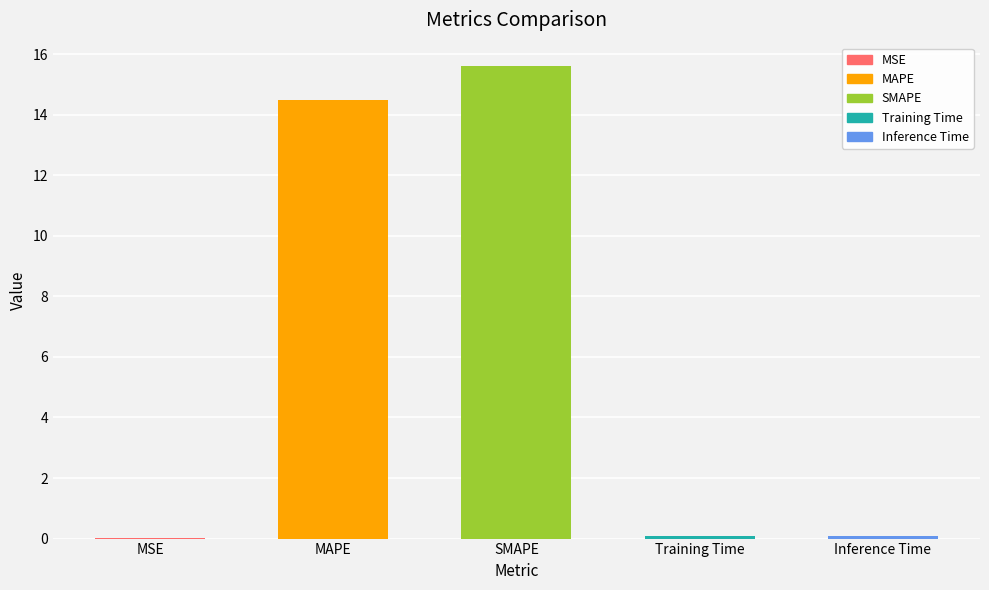

What value does the data have at MAPE?

14.5